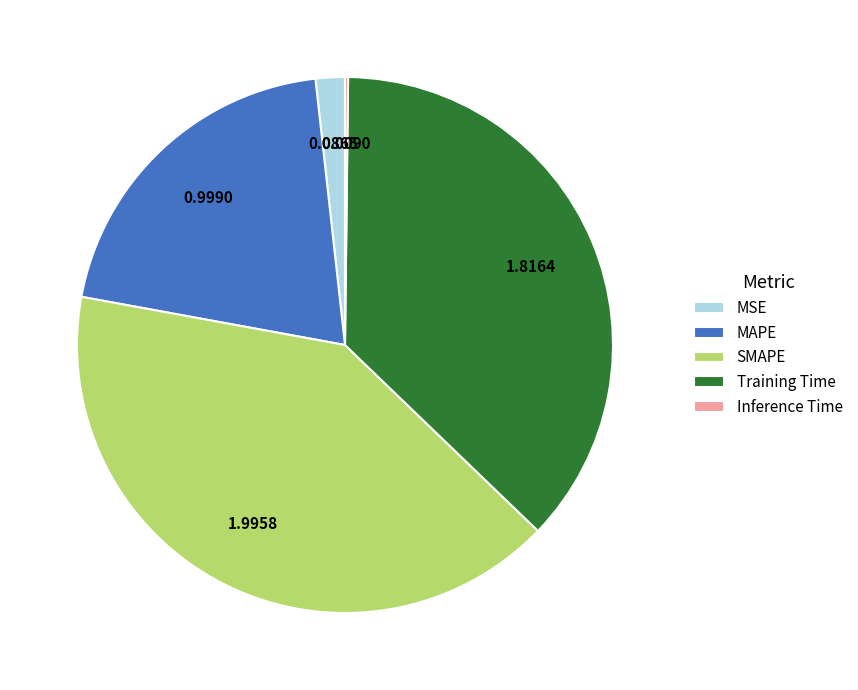

What is the largest slice in the pie chart?

SMAPE